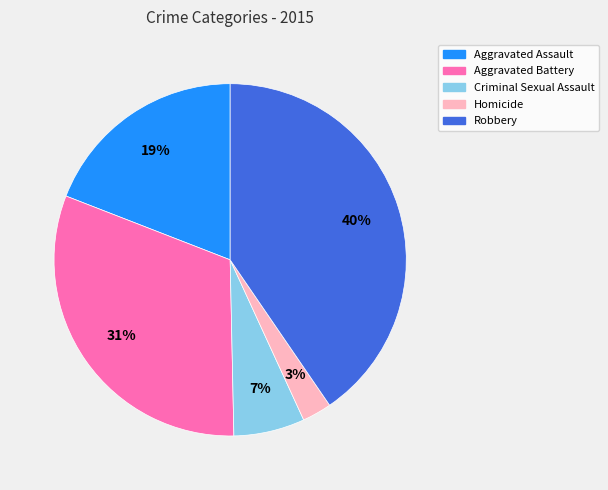

Which has a higher value, Aggravated Assault or Homicide?

Aggravated Assault